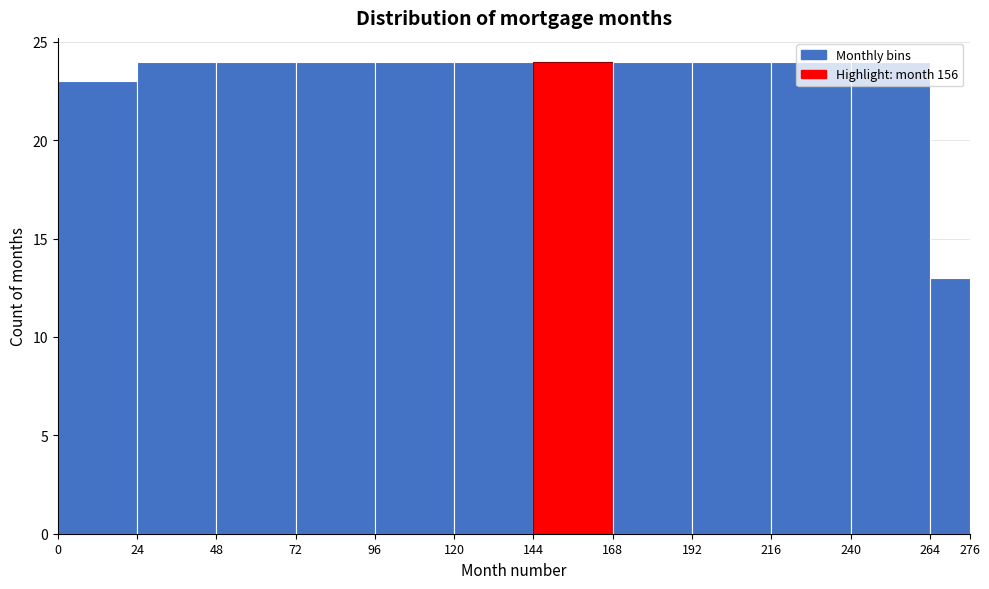

How tall is the bar that spans 216 to 240 on the x-axis? The values are not printed on the chart, so give them approximately, as read against the axis.

24